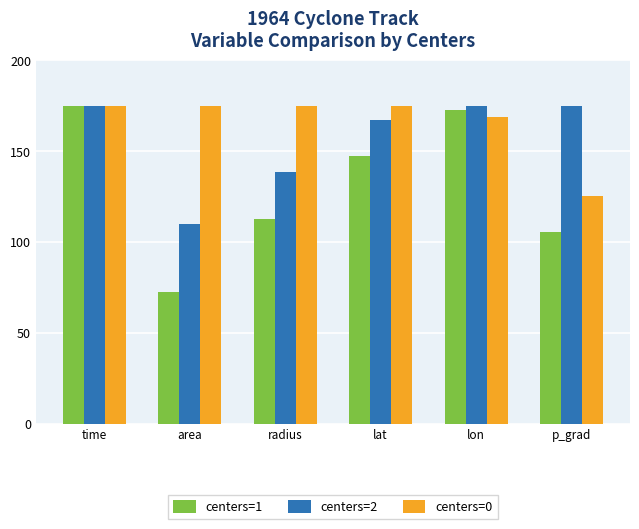

Count the number of data series in this chart.

3